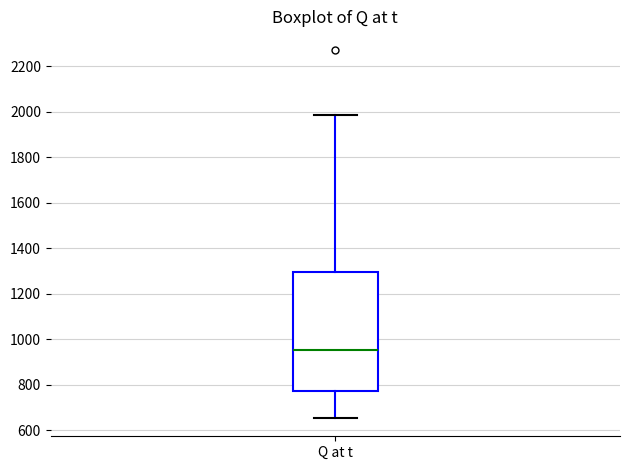

Where is the lower edge of the box for Q at t on the y-axis? The values are not printed on the chart, so give them approximately, as read against the axis.

760